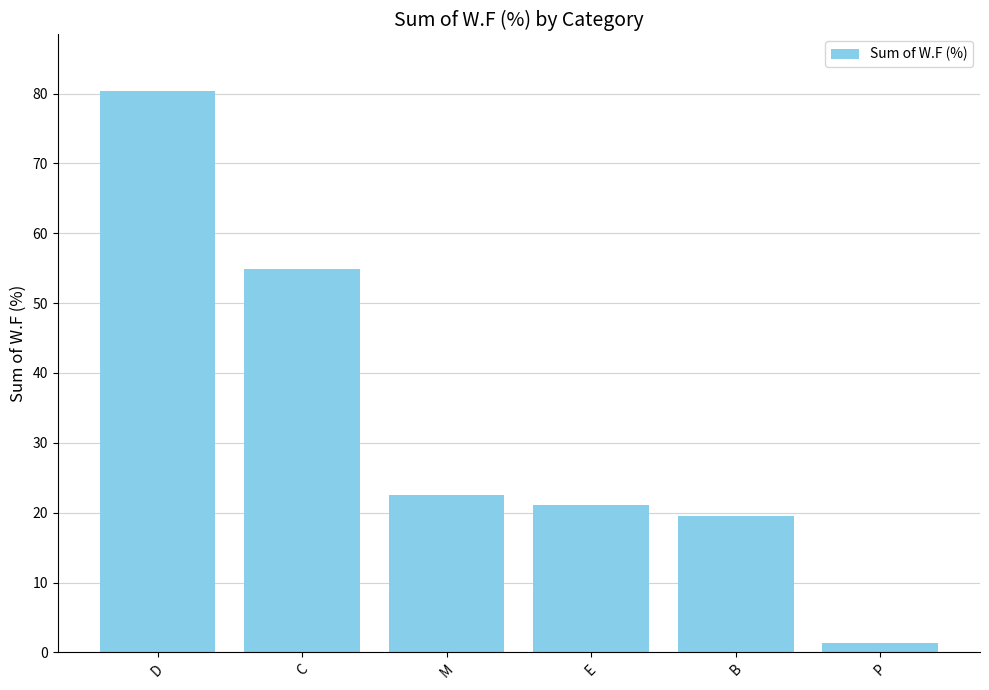

What position from the right is P?

1